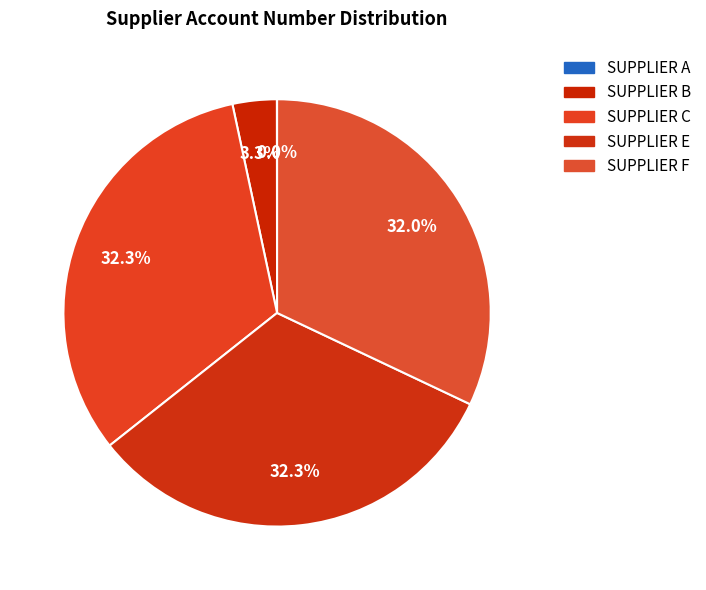

Which category has the smallest portion of the pie?

SUPPLIER A